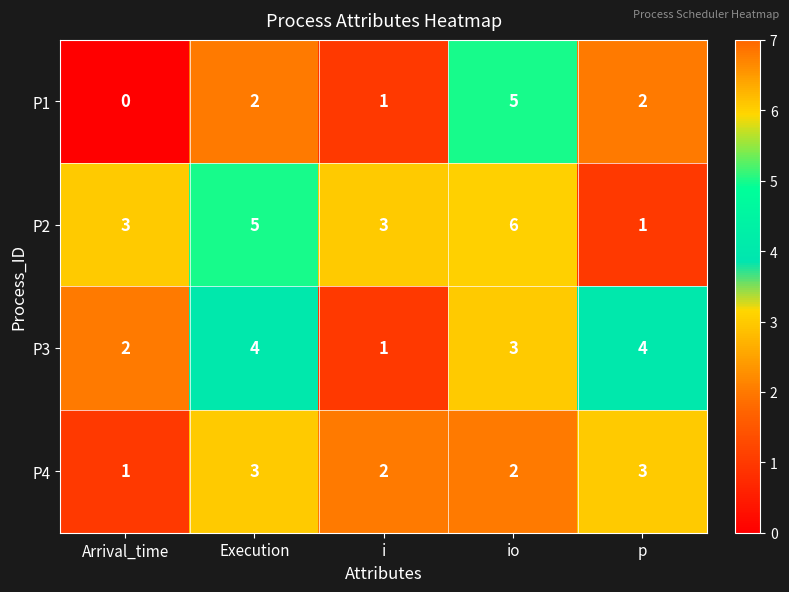

Which label corresponds to the largest value in the chart?

io